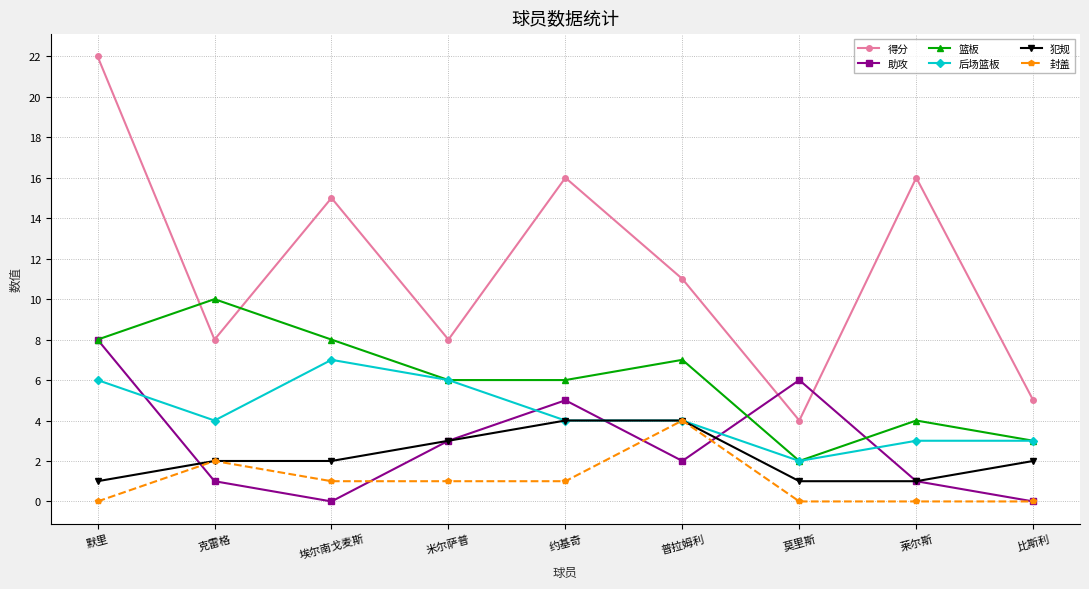

What are all the series names shown in the legend?

得分, 助攻, 篮板, 后场篮板, 犯规, 封盖